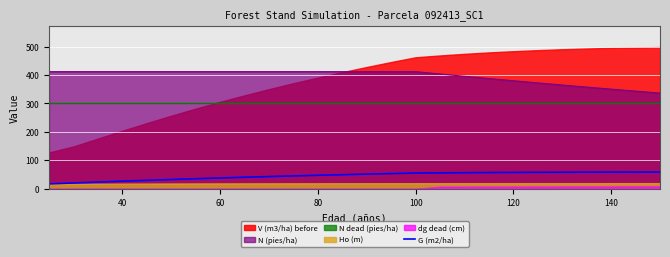

What is the maximum value for N (pies/ha)?

411.8